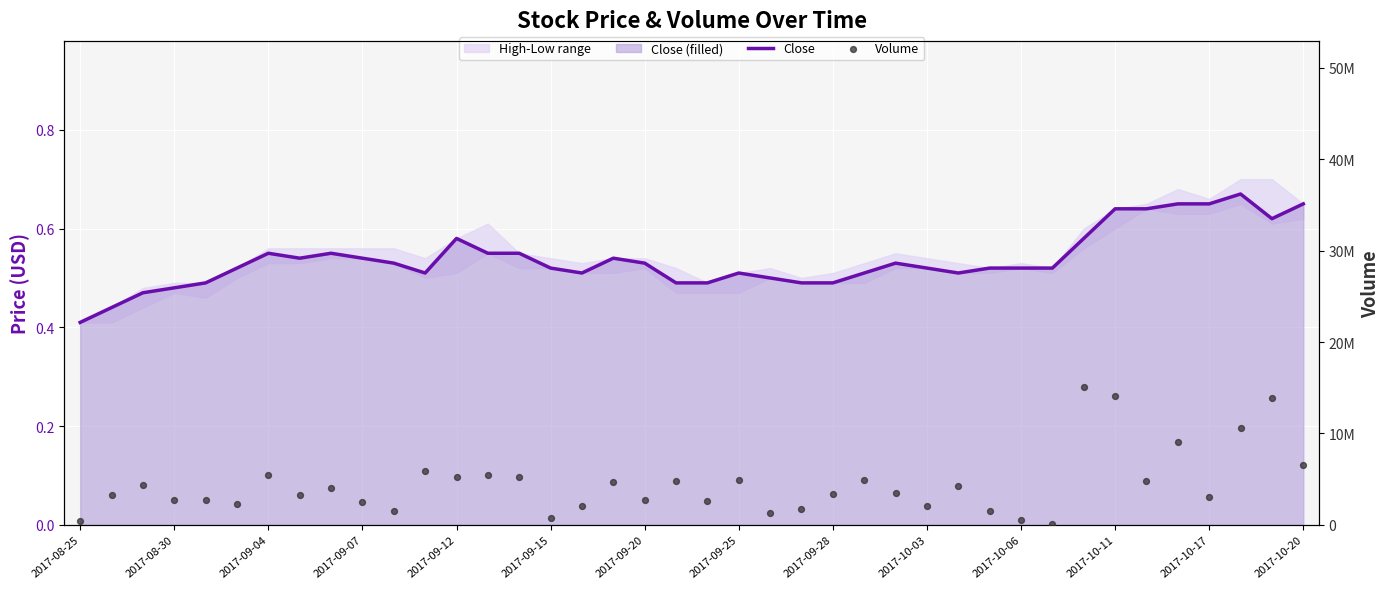

Is the value of Close at 29 greater than the value of Volume at 30?

No